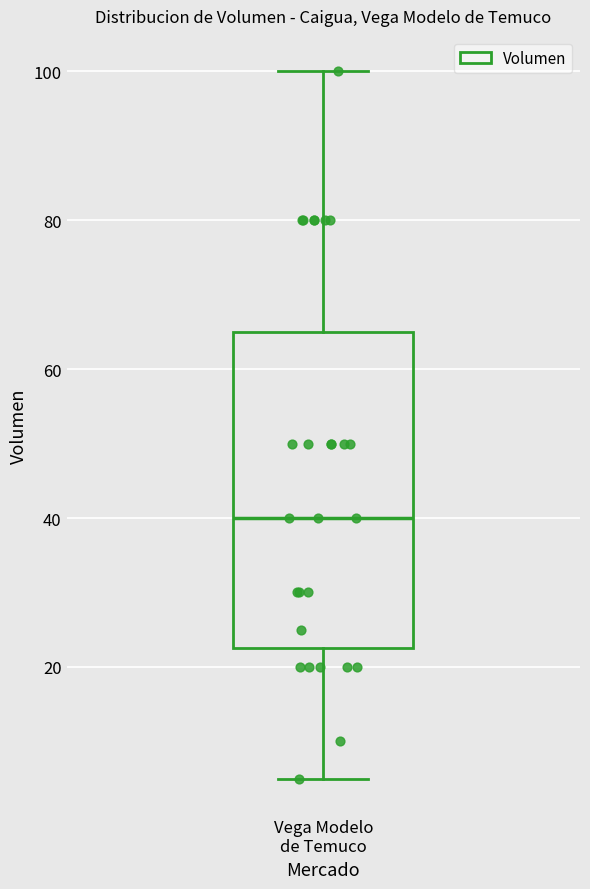

Read this box plot against the y-axis: the position of the median line, the range covered by the box, and the ends of both whiskers. The values are not printed on the chart, so give them approximately, as read against the axis.

median 40, box 22 to 66, whiskers 6 to 100